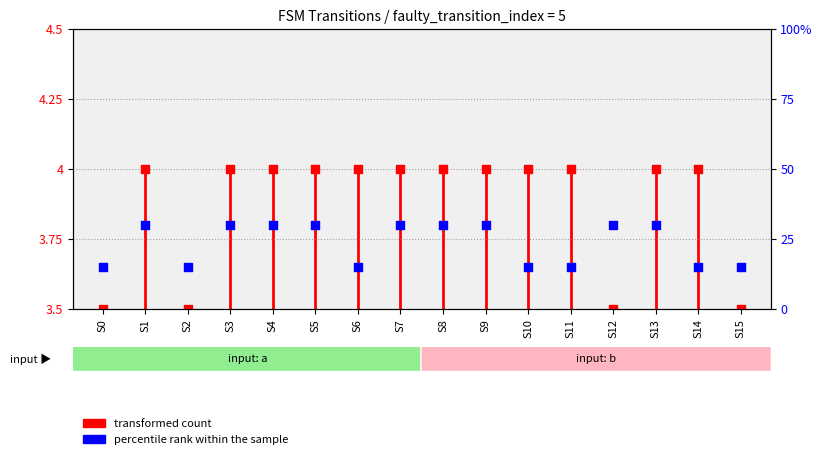

What is the total value across all series at S6?

7.7